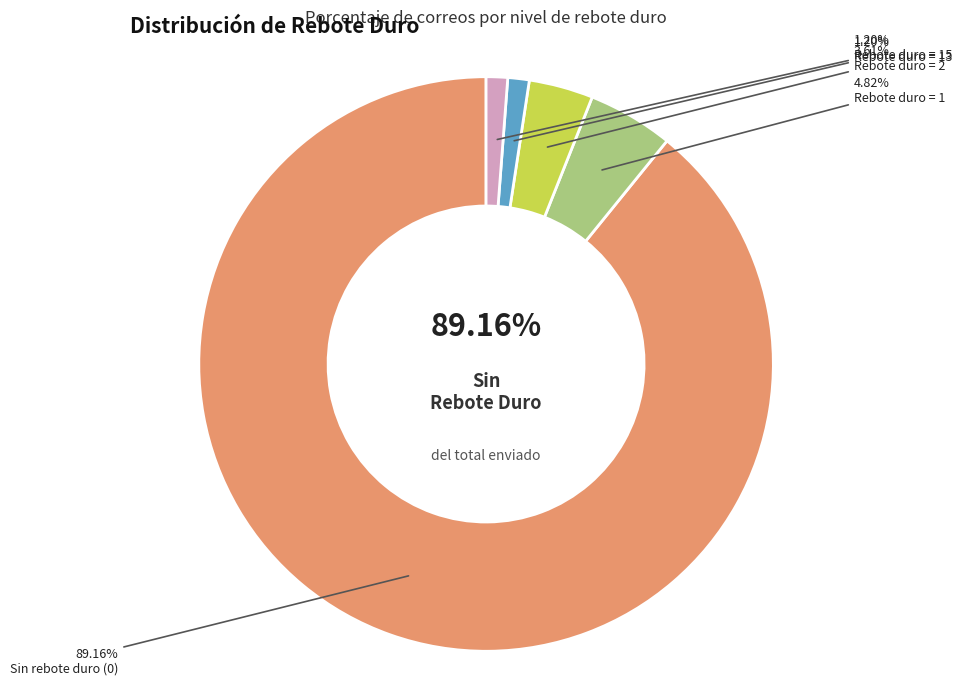

Which slice is the largest?

Rebote duro = 0